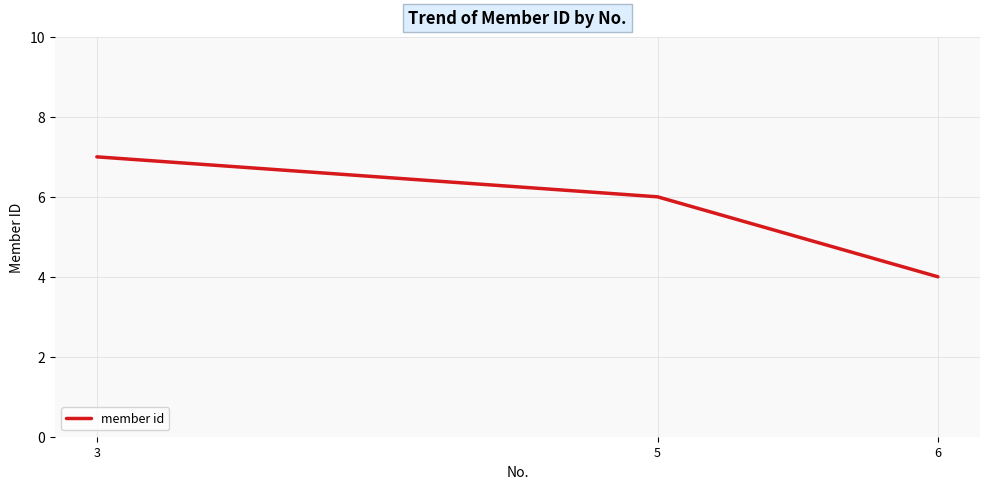

The value at 3 is 4. True or false?

False